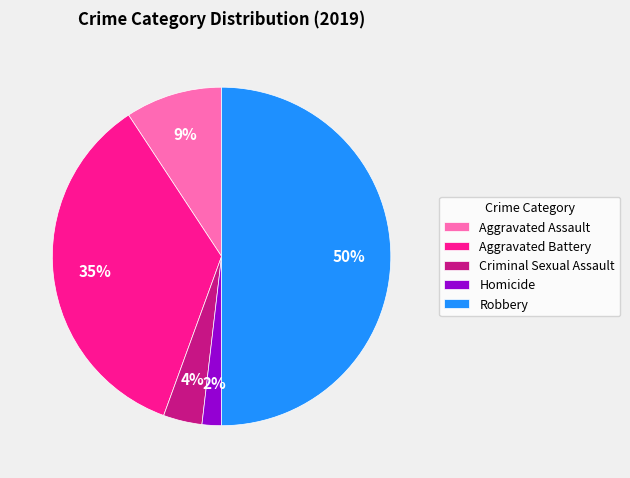

How many slices are in this pie chart?

5